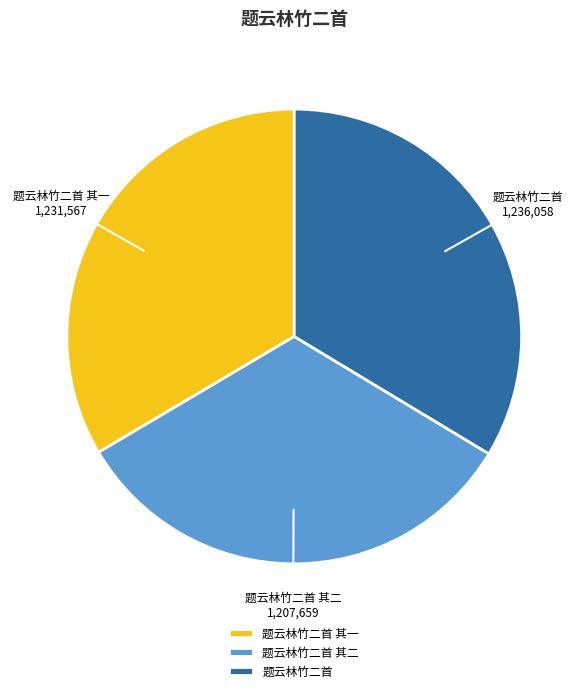

Is it true that 题云林竹二首 is 34% of the pie?

True